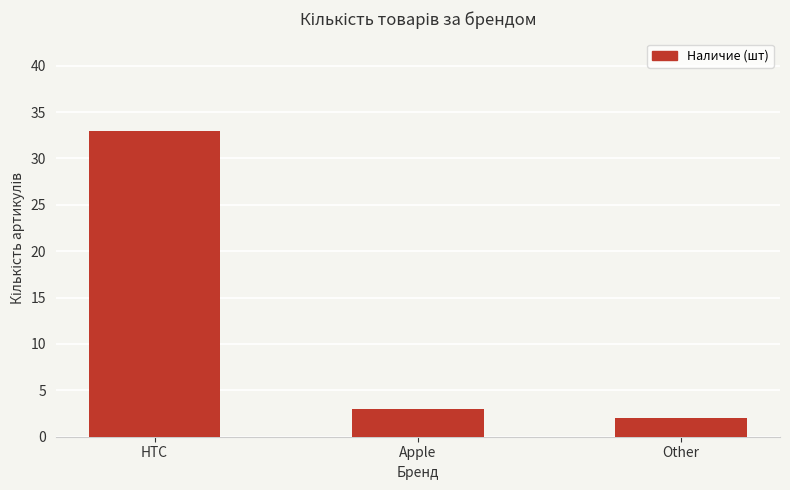

What is the difference between the values at Other and HTC?

31